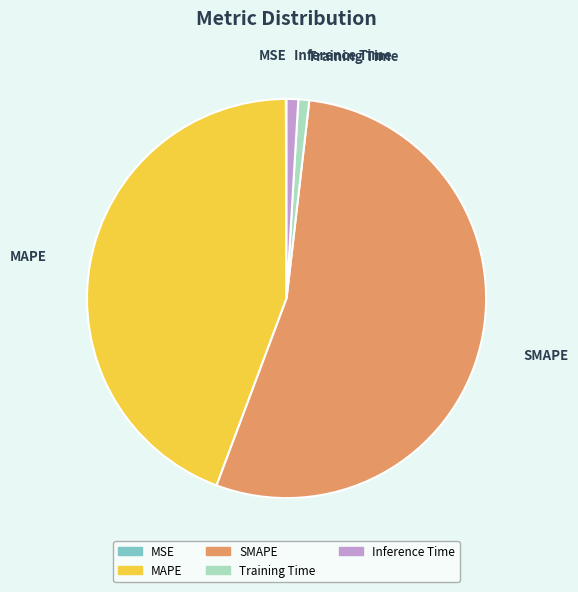

Which has a higher value, MAPE or SMAPE?

SMAPE